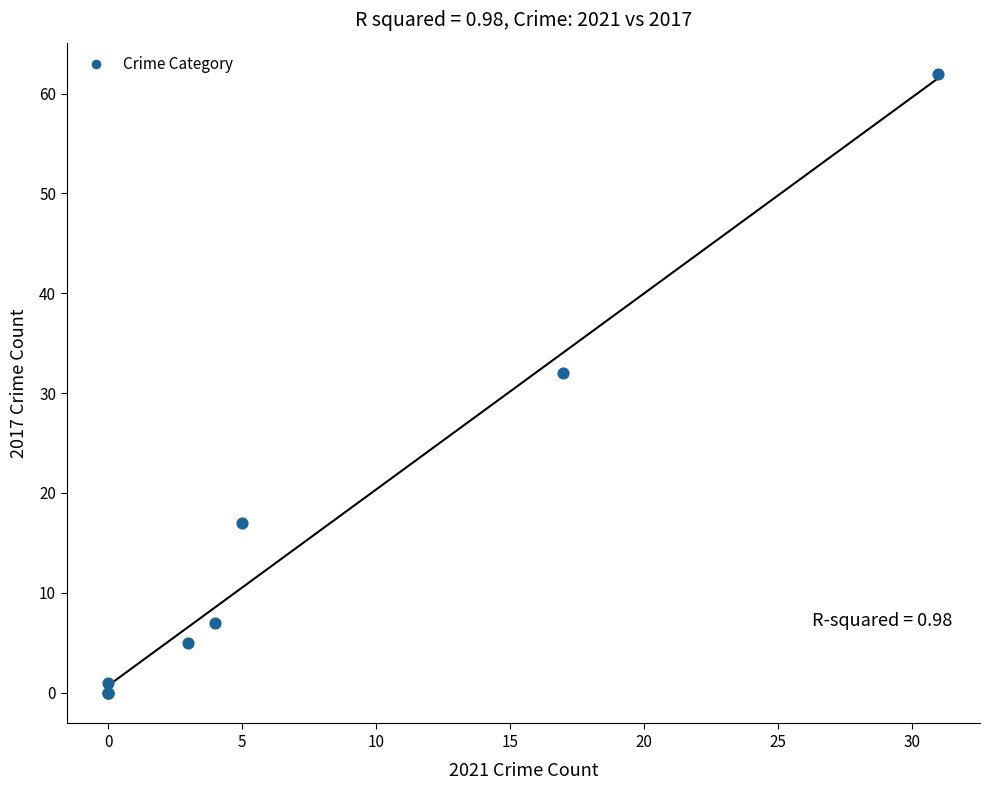

What Y value in the scatter plot is closest to 31?

32